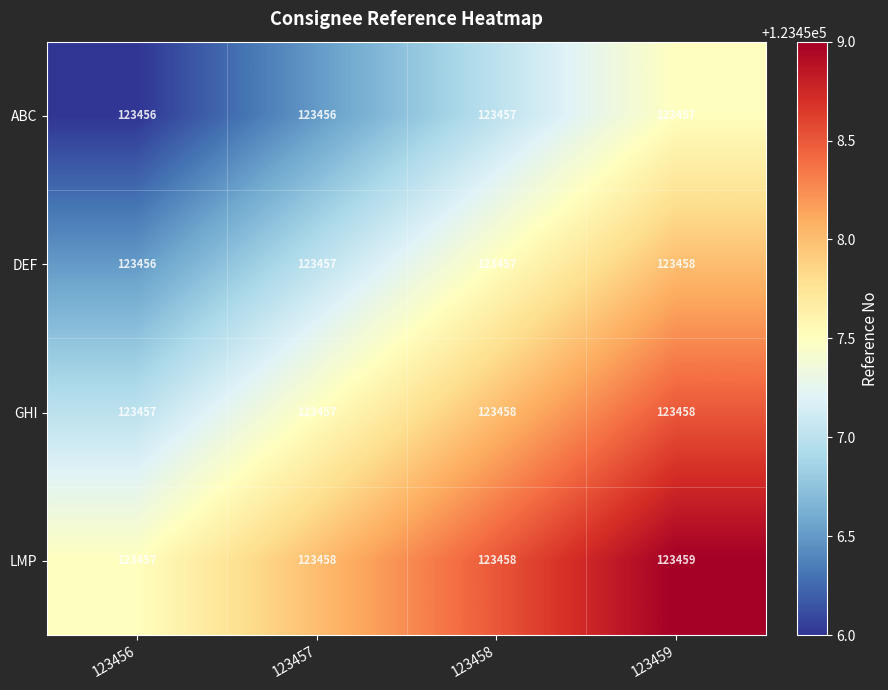

Rank the series by their average value, from highest to lowest.

LMP, GHI, DEF, ABC